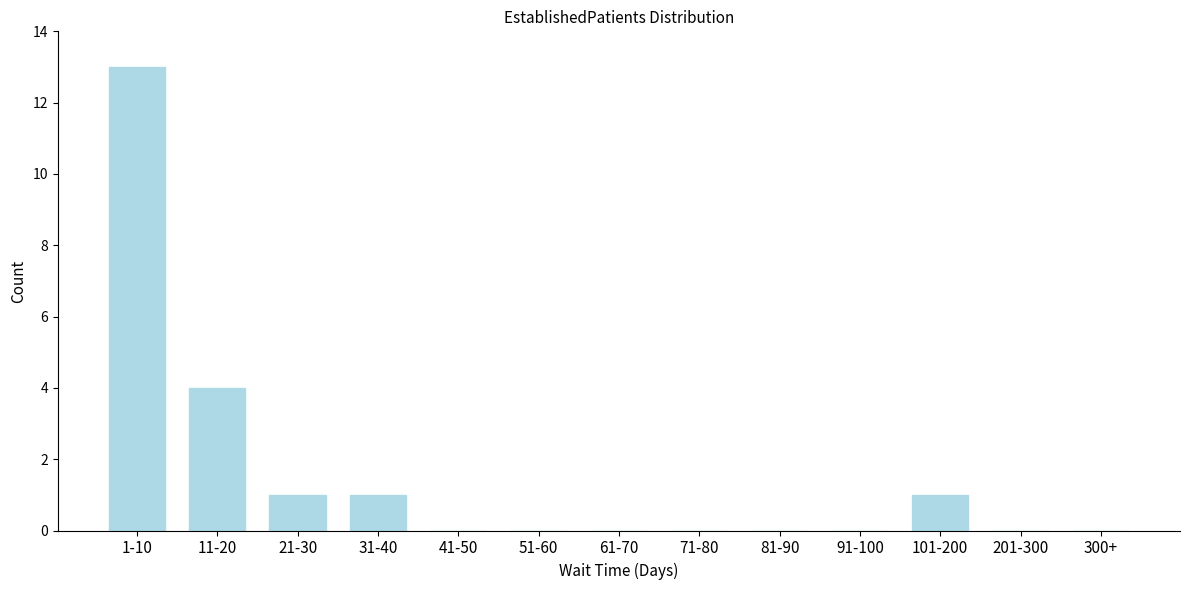

Reading left to right, extract all data points from this chart.

1-10=13	11-20=4	21-30=1	31-40=1	41-50=0	51-60=0	61-70=0	71-80=0	81-90=0	91-100=0	101-200=1	201-300=0	300+=0